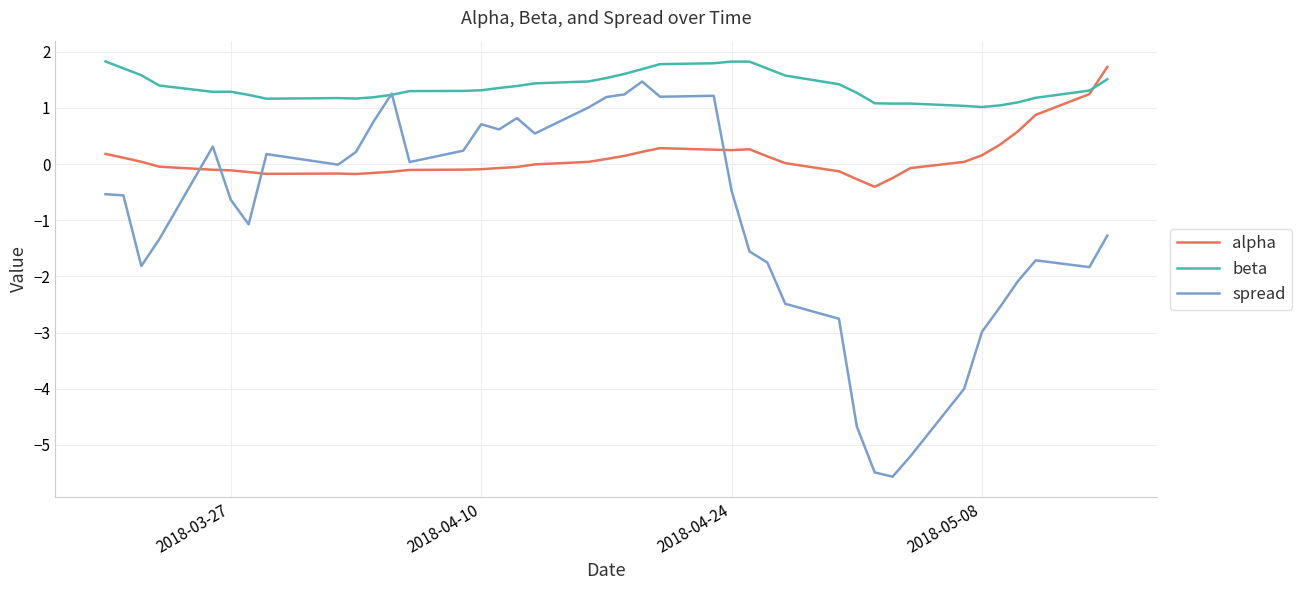

Which series has the widest spread of values?

spread